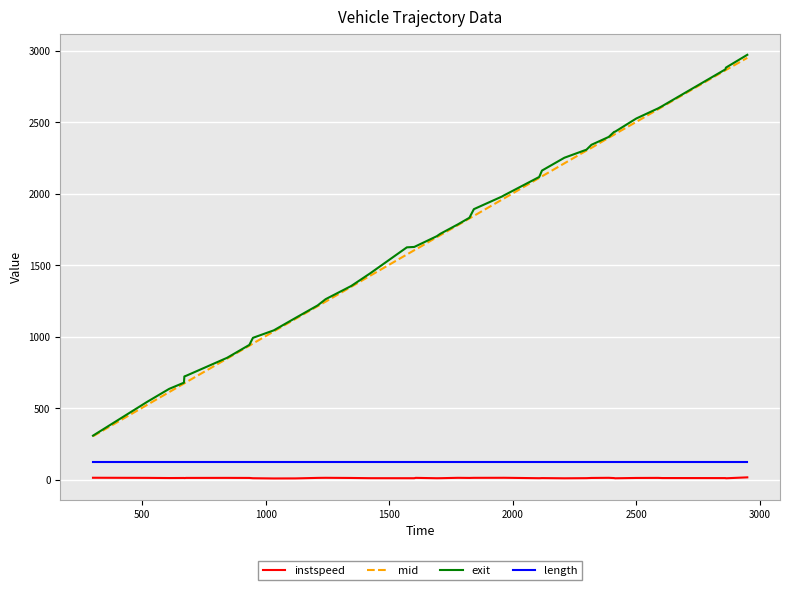

Which series has the largest range (max minus min)?

exit